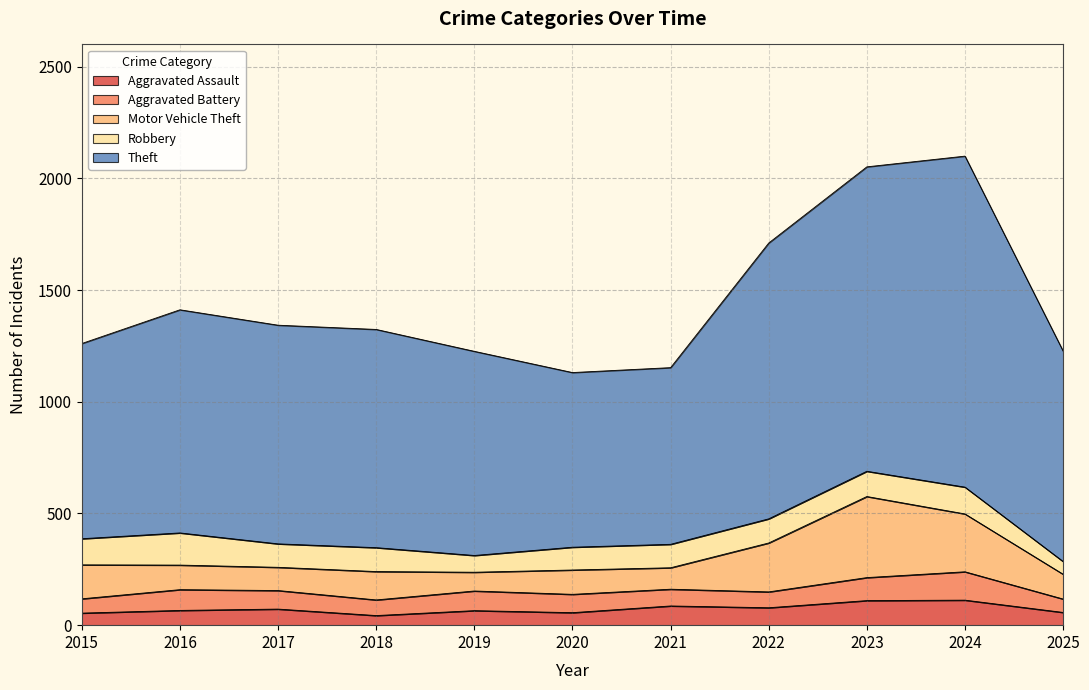

The value of Theft at 2018 is 1602. True or false?

False